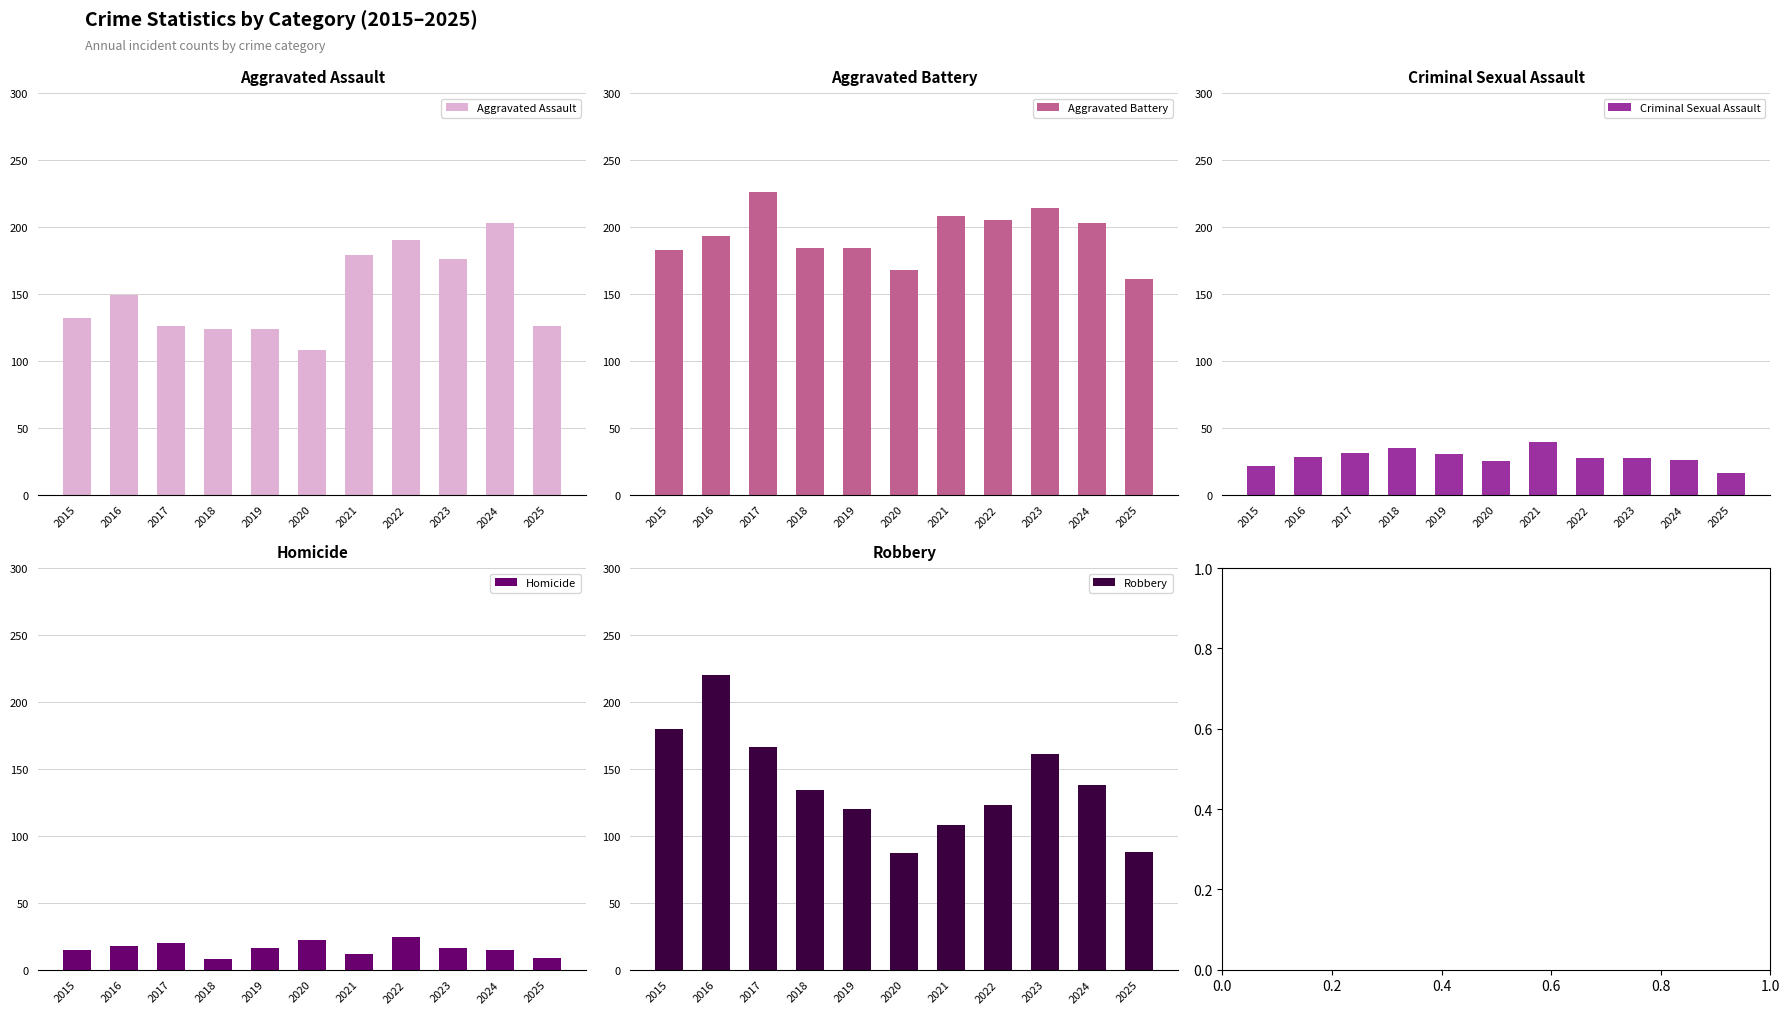

Which series has the widest spread of values?

Robbery